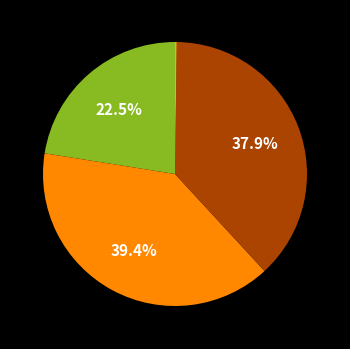

Which slice is the smallest?

MSE